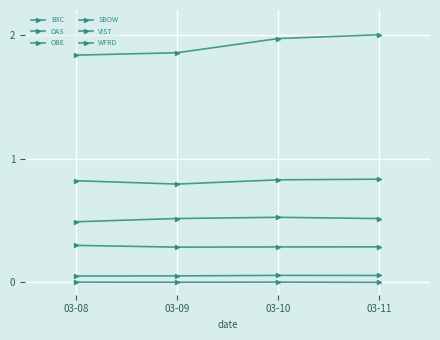

How many categories are shown in the chart?

4